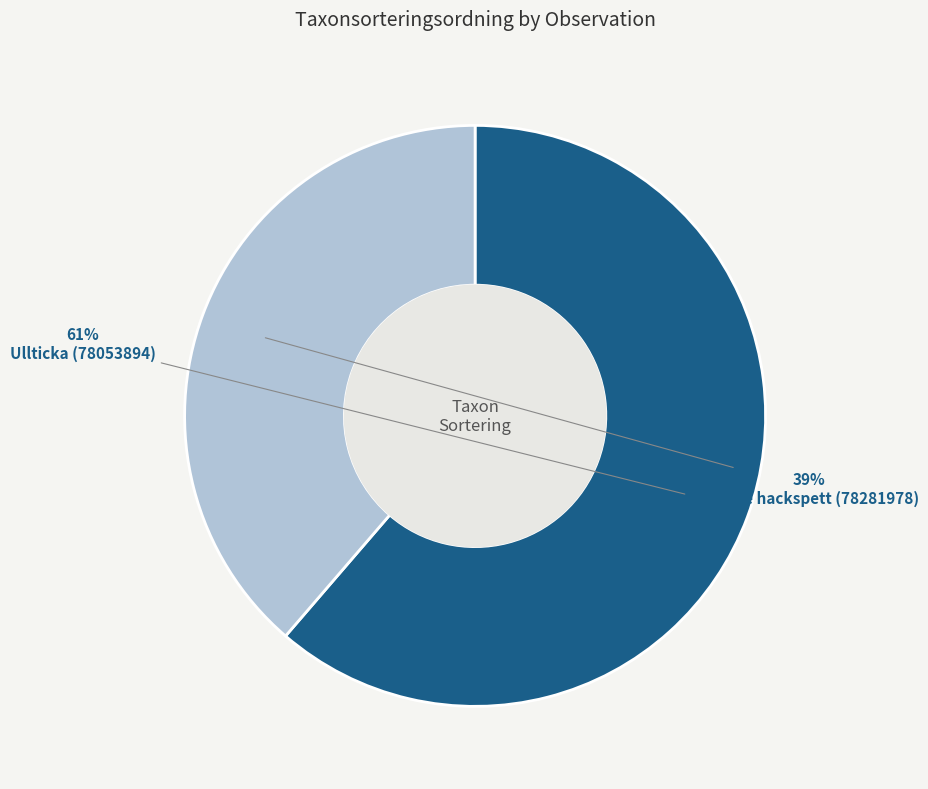

Does any single category account for the majority?

Yes